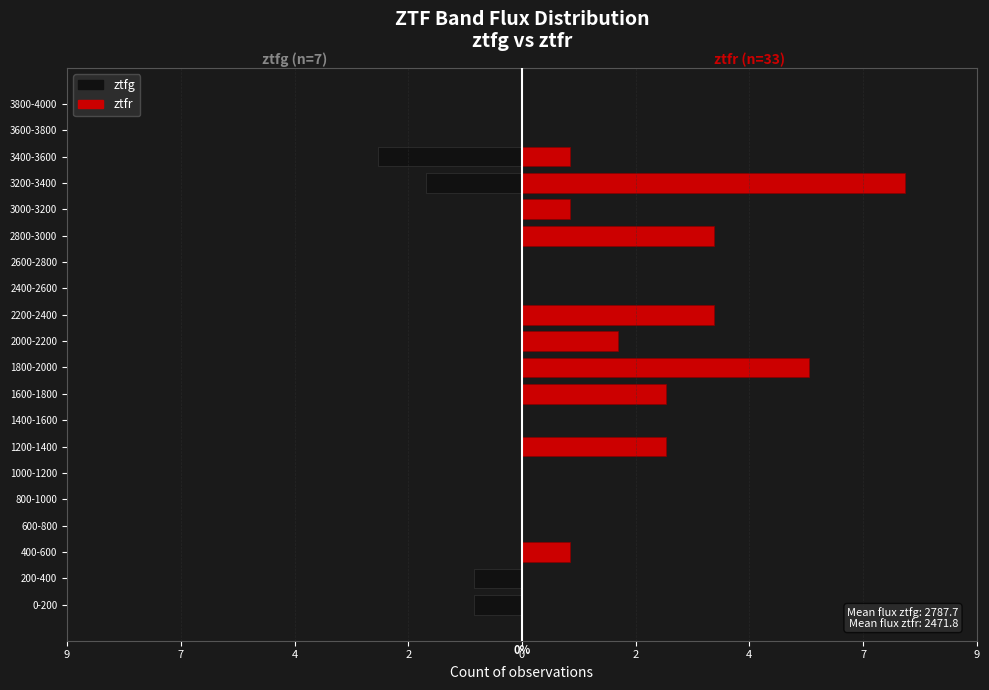

Reading left to right, what are all the values shown in this chart?

ztfg: -1	-1	0	0	0	0	0	0	0	0	0	0	0	0	0	0	-2	-3	0	0
ztfr: 0	0	1	0	0	0	3	0	3	6	2	4	0	0	4	1	8	1	0	0